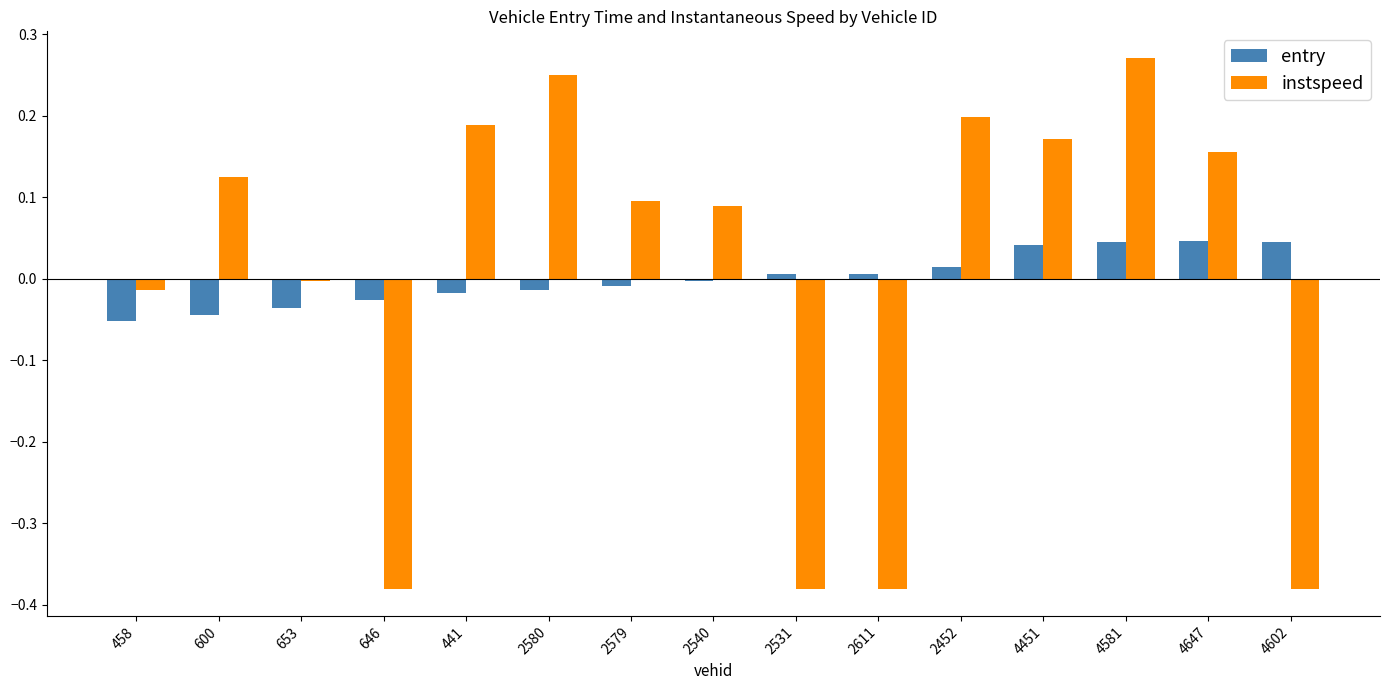

What is the difference between the second highest and minimum values in the instspeed series?

0.6